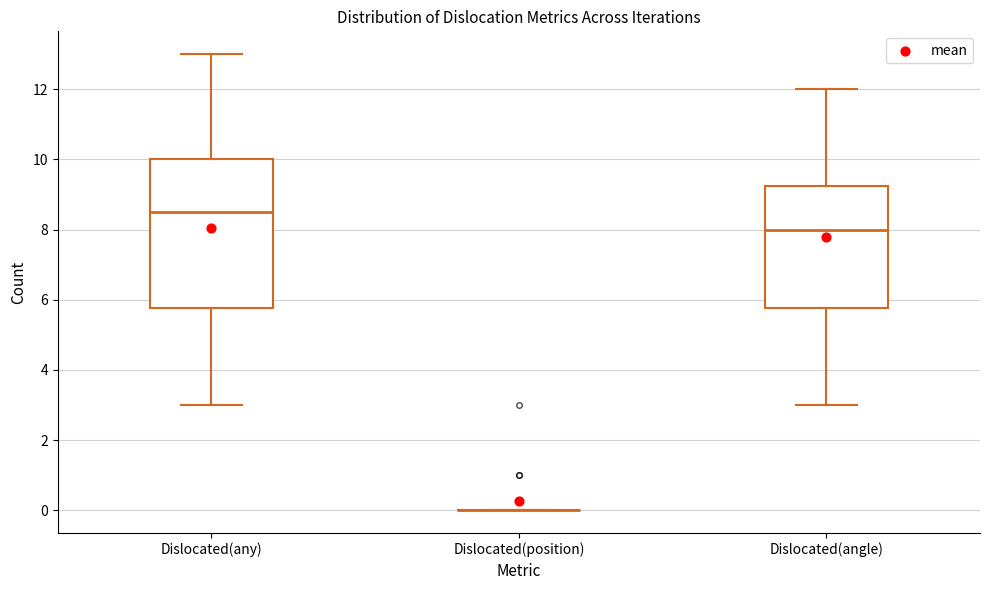

Reading left to right, transcribe this box plot: for each box, give where its median line is, the range the box spans, and where its two whiskers end, as read against the y-axis. The values are not printed on the chart, so give them approximately, as read against the axis.

Dislocated(any): median 8.6, box 5.8 to 10.0, whiskers 3.0 to 13.0
Dislocated(position): box collapsed to a line at 0.0, whiskers 0.0 to 0.0
Dislocated(angle): median 8.0, box 5.8 to 9.2, whiskers 3.0 to 12.0